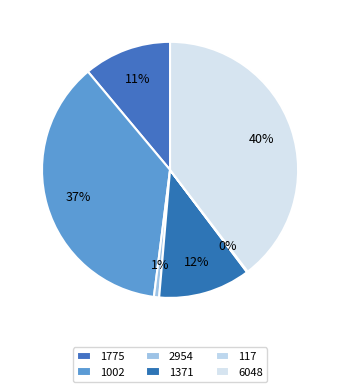

Which has a higher value, 1371 or 1002?

1002